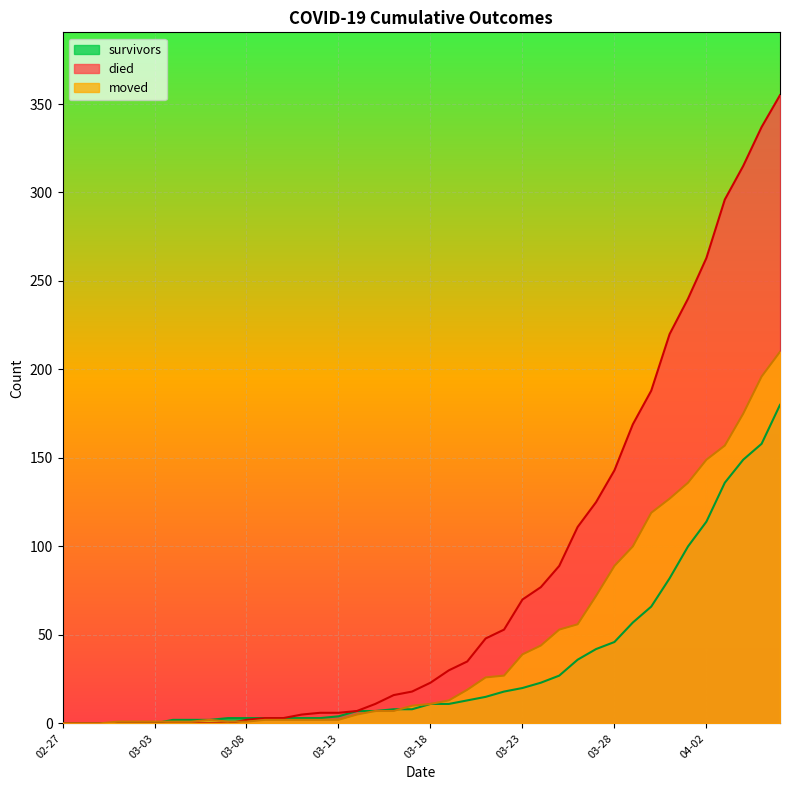

Which series has the widest spread of values?

died